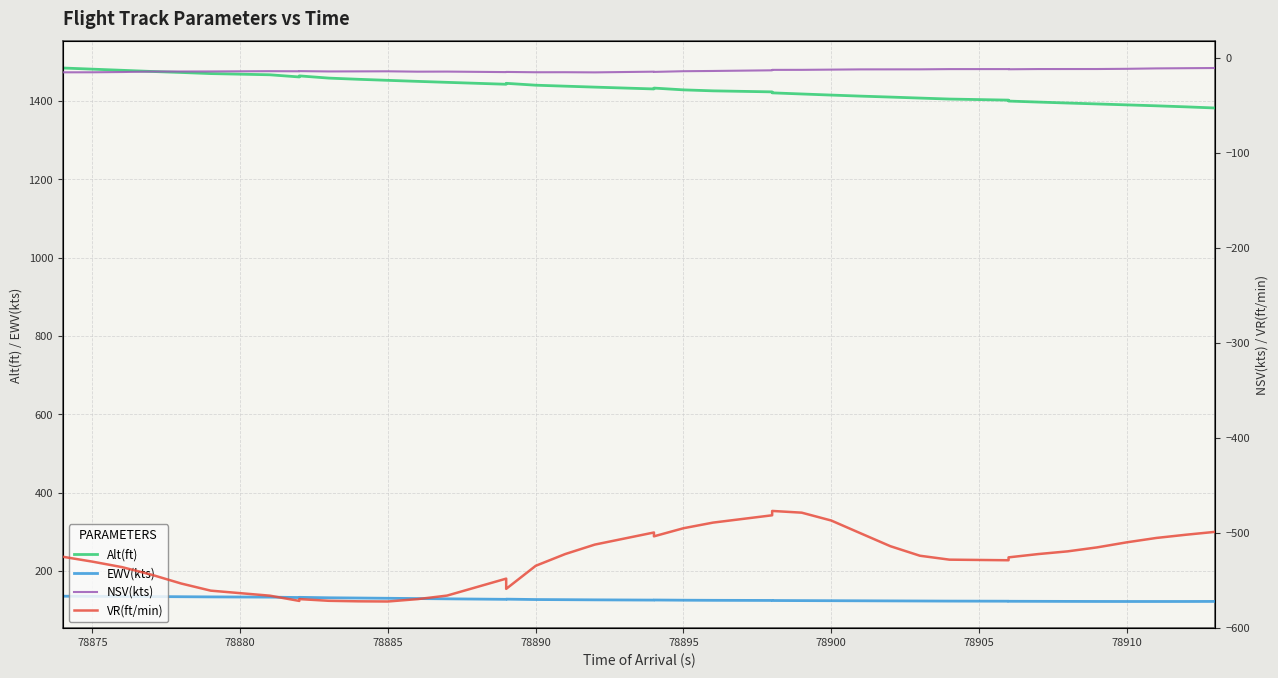

Reading right to left, extract all data points from this chart.

Alt(ft): 1381.9	1384.9	1387.5	1389.9	1392.3	1394.6	1397.1	1399.6	1402.1	1404.8	1407.3	1409.9	1412.3	1414.9	1417.7	1420.6	1423.1	1425.7	1428.2	1432.8	1430.6	1435.2	1437.7	1440.1	1444.9	1442.6	1447.4	1449.9	1452.6	1455.2	1458.3	1463.9	1461.2	1466.8	1469.8	1472.7	1475.2	1478.2	1481.1	1484.0
EWV(kts): 122.4	122.2	122.2	122.2	122.3	122.4	122.6	122.8	123.0	123.2	123.5	123.7	124.0	124.2	124.4	124.7	124.9	125.2	125.5	126.0	125.8	126.4	126.8	127.2	128.2	127.7	129.0	129.7	130.4	131.1	131.7	132.8	132.3	133.4	133.9	134.4	134.8	135.1	135.4	135.7
NSV(kts): -10.9	-11.1	-11.3	-11.8	-12.0	-12.0	-12.0	-12.3	-12.1	-12.1	-12.3	-12.3	-12.4	-12.6	-12.9	-12.9	-13.3	-14.0	-14.3	-15.0	-14.8	-15.5	-15.3	-15.4	-15.1	-15.2	-14.7	-14.8	-14.4	-14.5	-14.5	-14.2	-14.4	-14.3	-14.6	-14.6	-14.6	-15.1	-15.4	-15.5
VR(ft/min): -499.0	-502.0	-505.4	-510.0	-515.3	-519.5	-522.4	-525.8	-528.9	-528.2	-524.1	-514.1	-500.6	-487.1	-478.8	-477.0	-481.6	-489.3	-495.2	-503.7	-499.7	-512.4	-522.3	-534.7	-559.0	-548.2	-566.0	-569.8	-572.3	-572.1	-571.5	-569.7	-571.7	-566.1	-560.8	-553.3	-544.1	-536.1	-530.3	-525.2